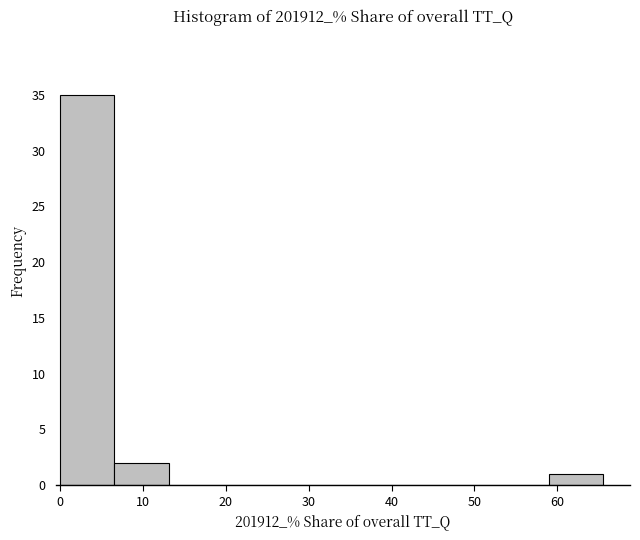

Reading left to right, transcribe this chart: for each bar, give the range it covers on the x-axis and its height. Neither the bar edges nor the heights are printed on the chart, so give them approximately, as read against the axes.

0 to 7: 35
7 to 13: 2
13 to 20: 0
20 to 26: 0
26 to 33: 0
33 to 39: 0
39 to 46: 0
46 to 52: 0
52 to 59: 0
59 to 65: 1